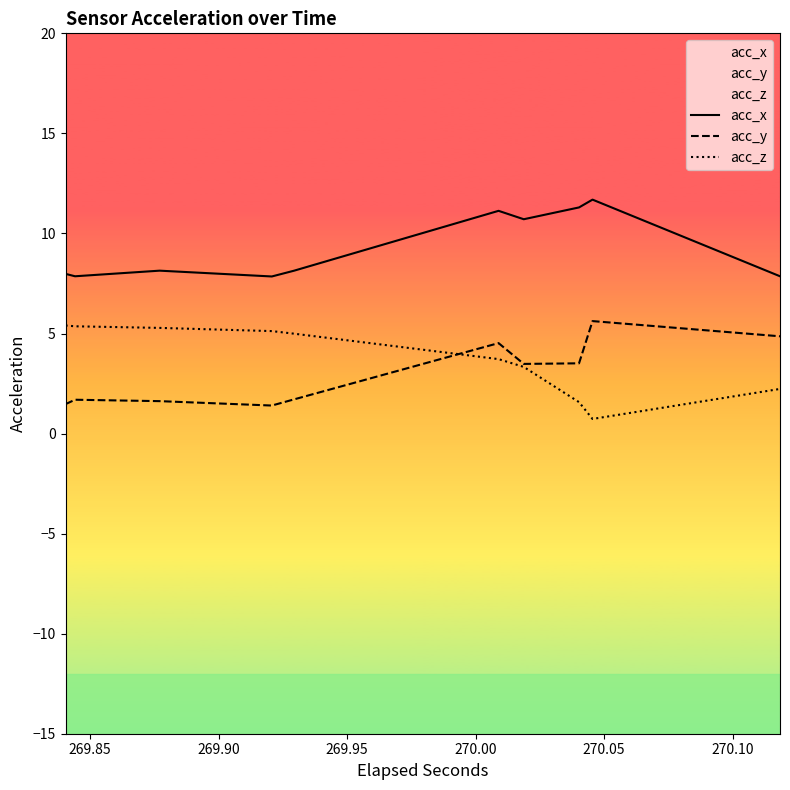

How many series are shown in this chart?

3